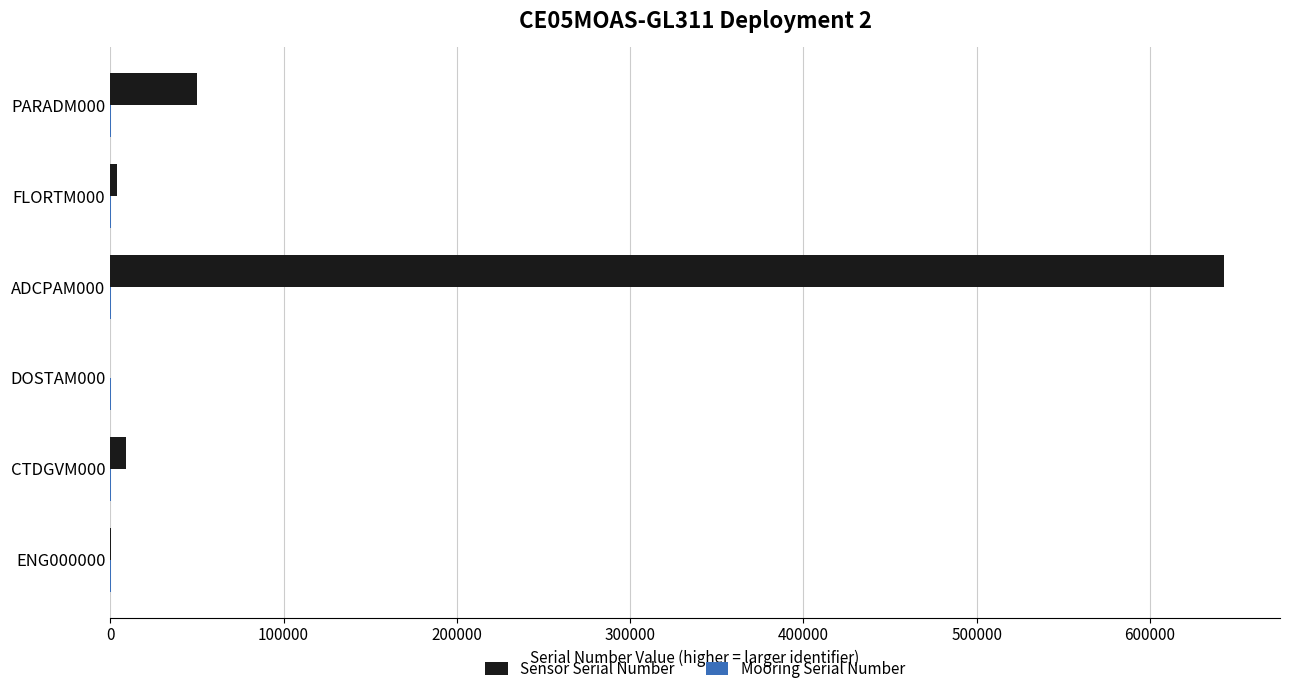

Which series has the largest total across all categories?

Sensor Serial Number